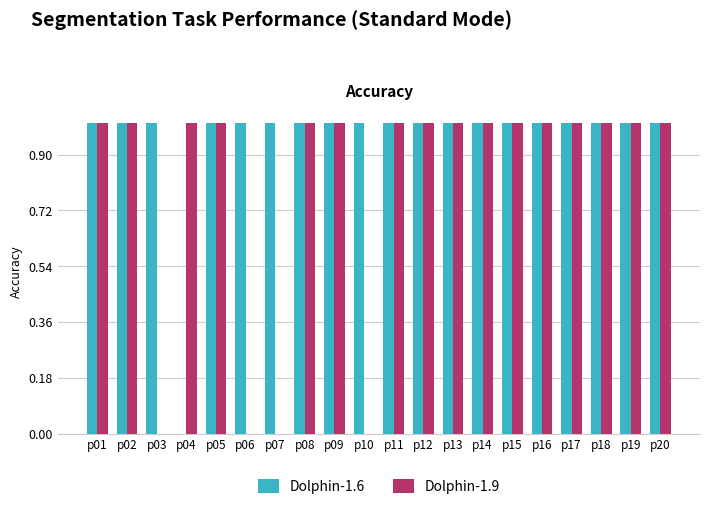

Which series has the largest total across all categories?

Dolphin-1.6